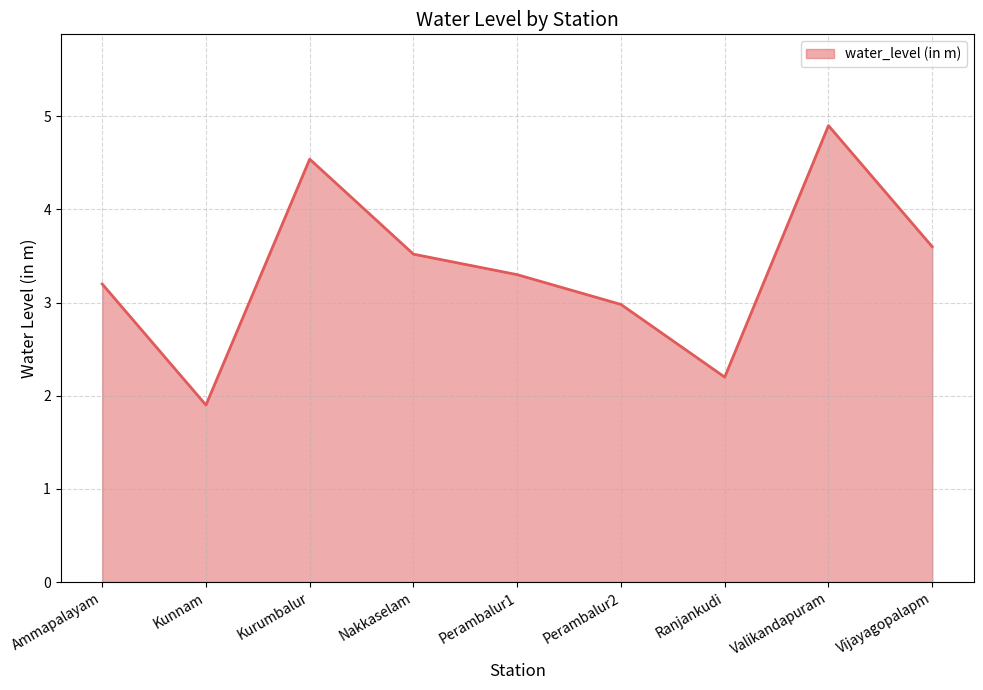

Reading right to left, transcribe all the data shown in this chart.

3.6	4.9	2.2	3.0	3.3	3.5	4.5	1.9	3.2